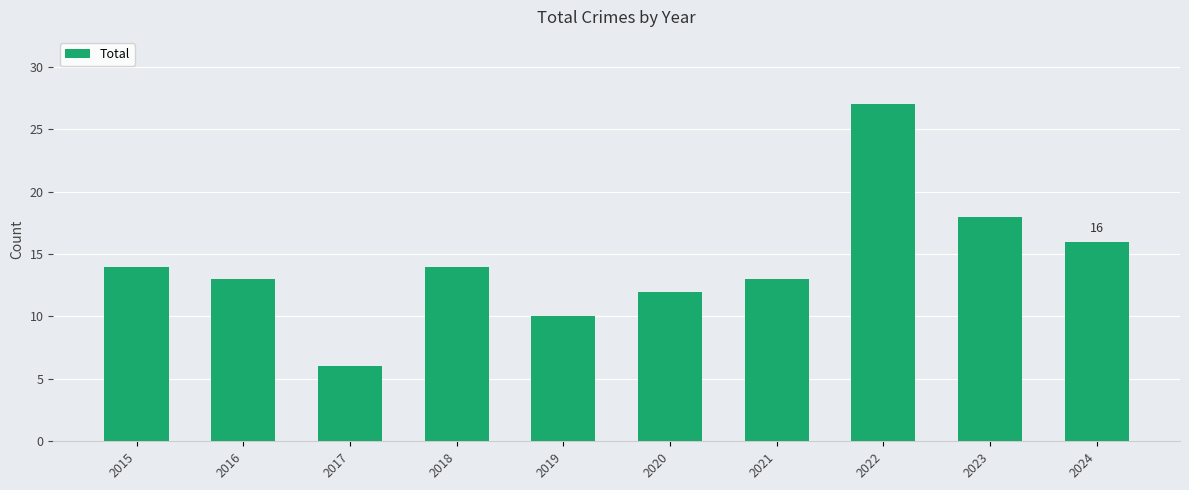

What is the difference between the second highest and second lowest values?

8